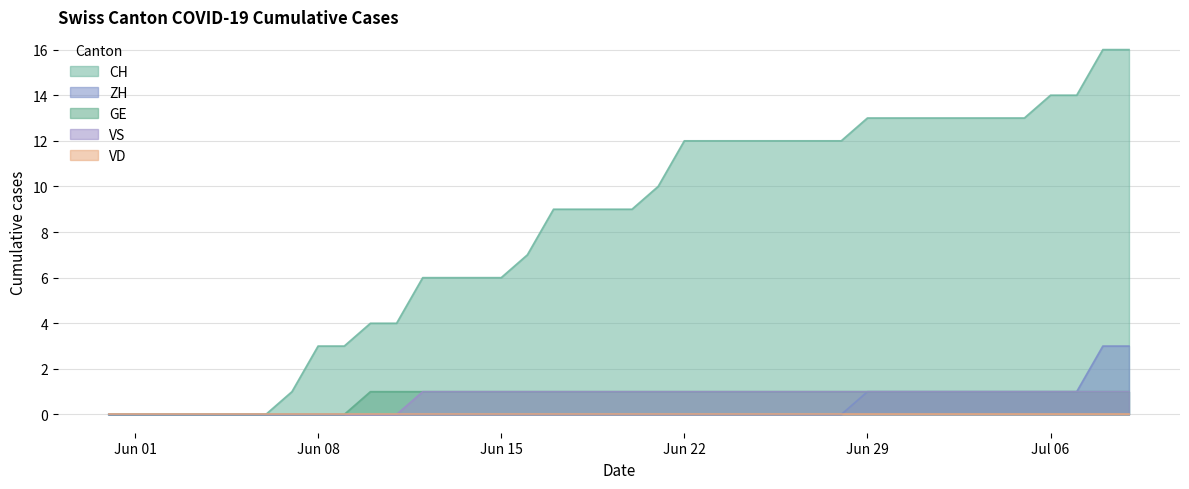

What is the greatest value displayed?

16